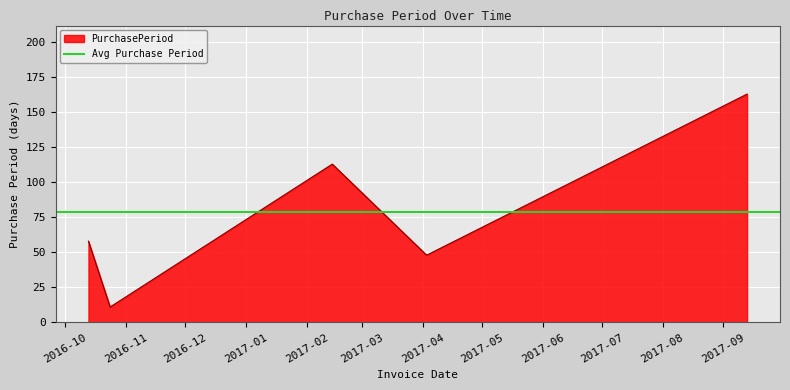

What is the minimum value for PurchasePeriod?

11